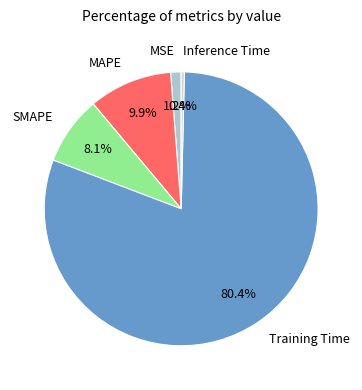

Which category has the smallest portion of the pie?

Inference Time